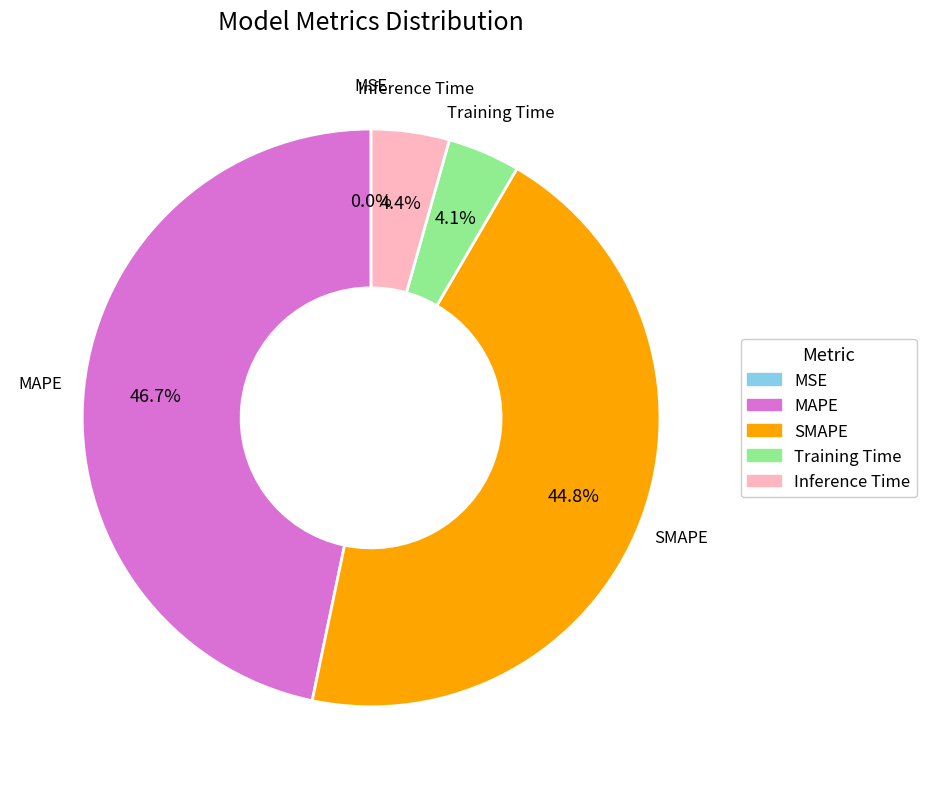

To the nearest percent, what percentage of the pie is MAPE?

47%